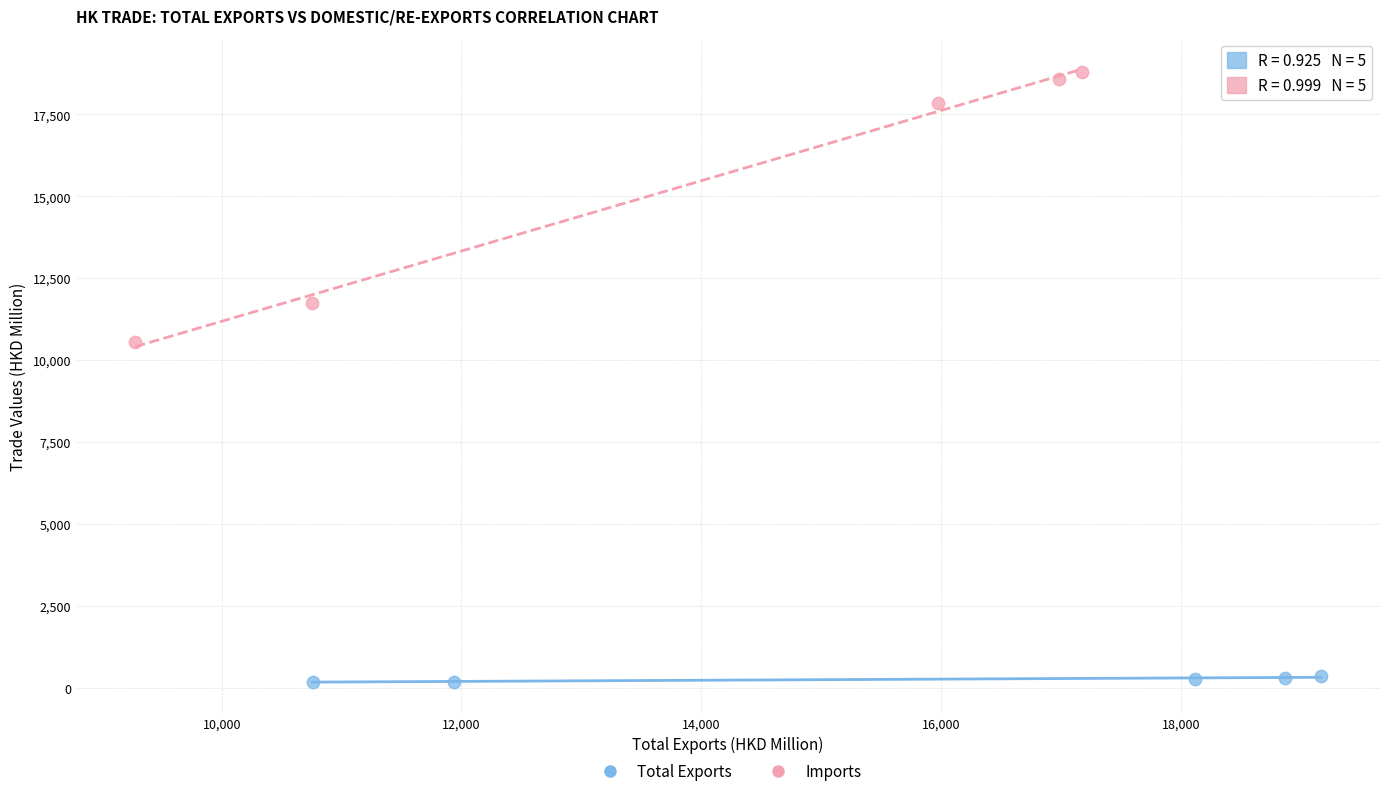

Which series has the widest spread of Y values?

Imports